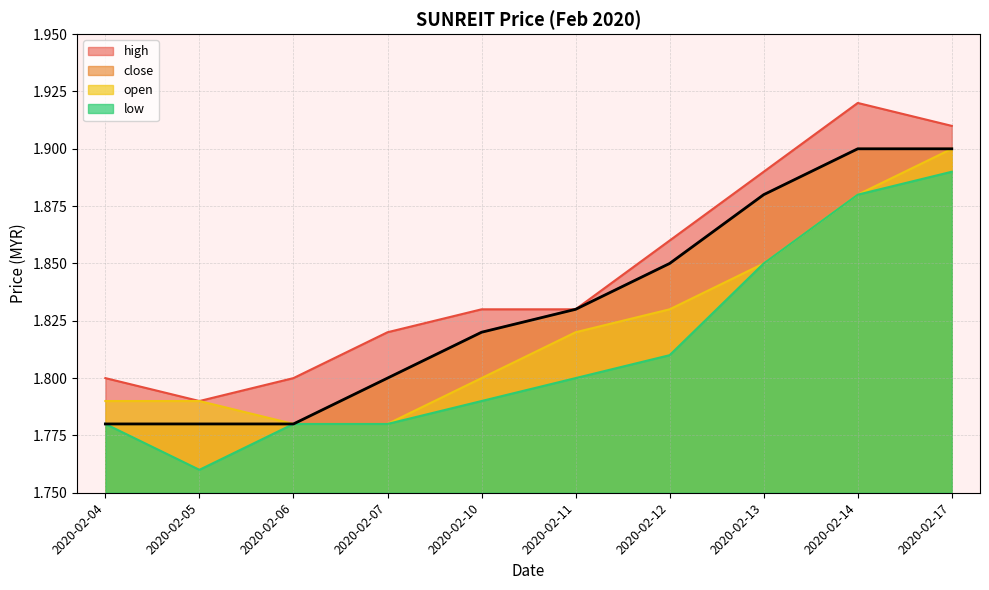

Reading left to right, what are all the values shown in this chart?

1.8	1.8	1.8	1.8	1.8	1.8	1.9	1.9	1.9	1.9